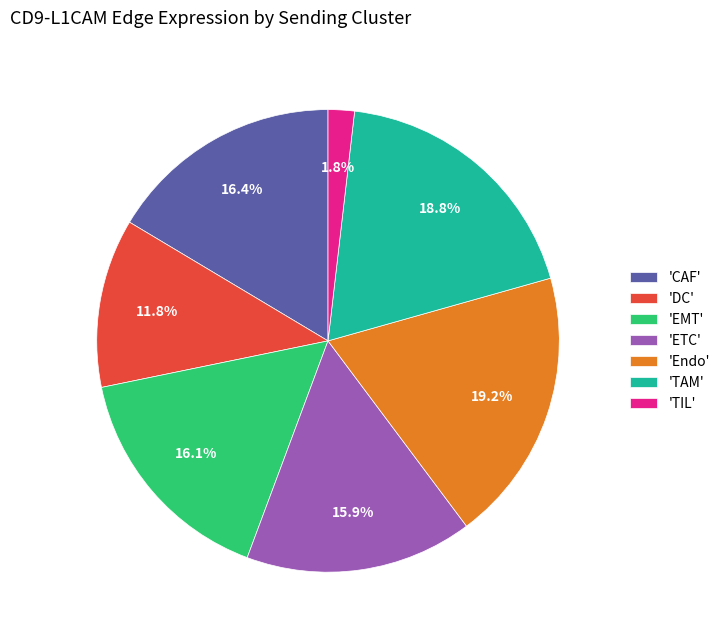

Which has a higher value, 'ETC' or 'DC'?

'ETC'